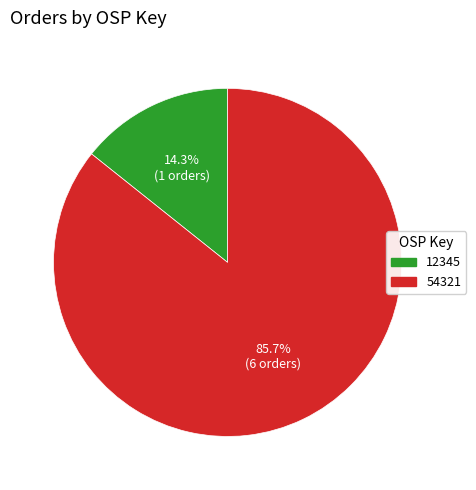

What is the smallest slice in the pie chart?

12345